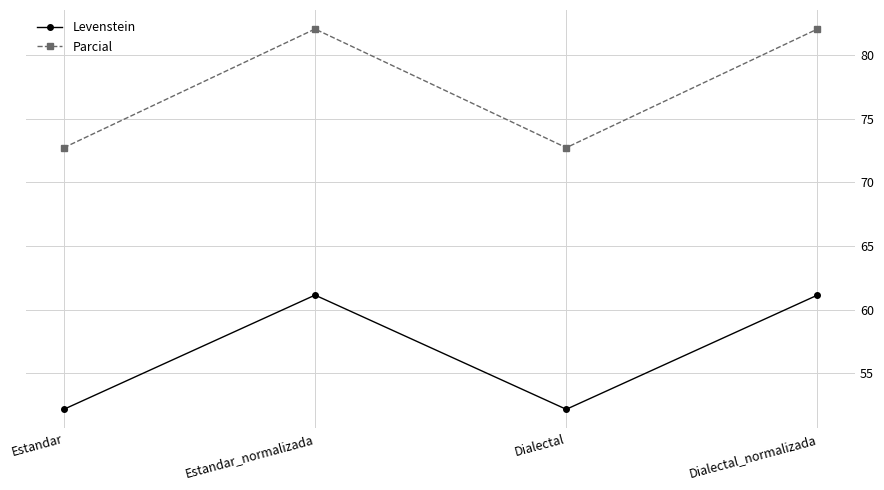

What is the sum of the Parcial values at Dialectal_normalizada and Estandar?

154.8